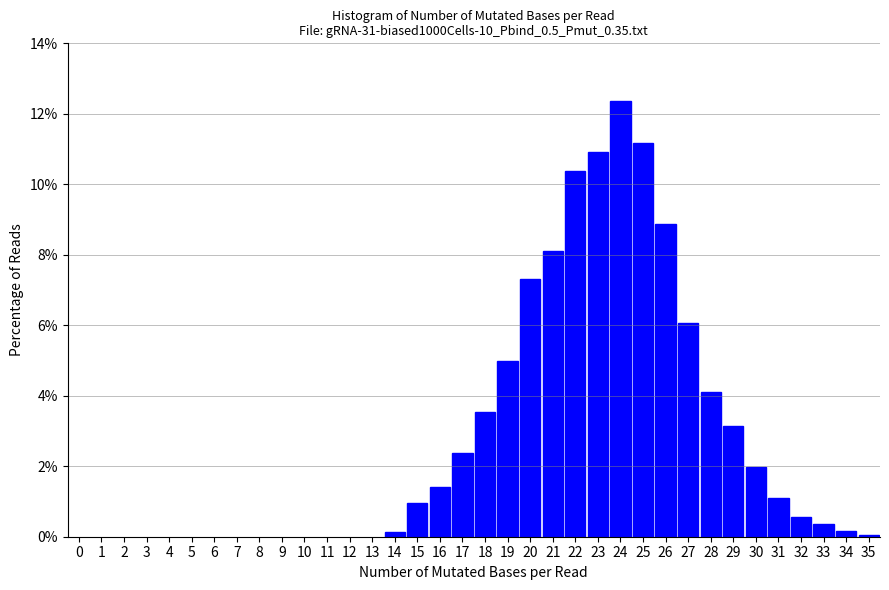

Reading left to right, list every bar in this chart as the range it spans on the x-axis followed by its height. The values are not printed on the chart, so give them approximately, as read against the axis.

13.5 to 14.5: under 0.2
14.5 to 15.5: 1.0
15.5 to 16.5: 1.4
16.5 to 17.5: 2.4
17.5 to 18.5: 3.6
18.5 to 19.5: 5.0
19.5 to 20.5: 7.4
20.5 to 21.5: 8.2
21.5 to 22.5: 10.4
22.5 to 23.5: 11.0
23.5 to 24.5: 12.4
24.5 to 25.5: 11.2
25.5 to 26.5: 8.8
26.5 to 27.5: 6.0
27.5 to 28.5: 4.0
28.5 to 29.5: 3.2
29.5 to 30.5: 2.0
30.5 to 31.5: 1.0
31.5 to 32.5: 0.6
32.5 to 33.5: 0.4
33.5 to 34.5: under 0.2
34.5 to 35.5: under 0.2